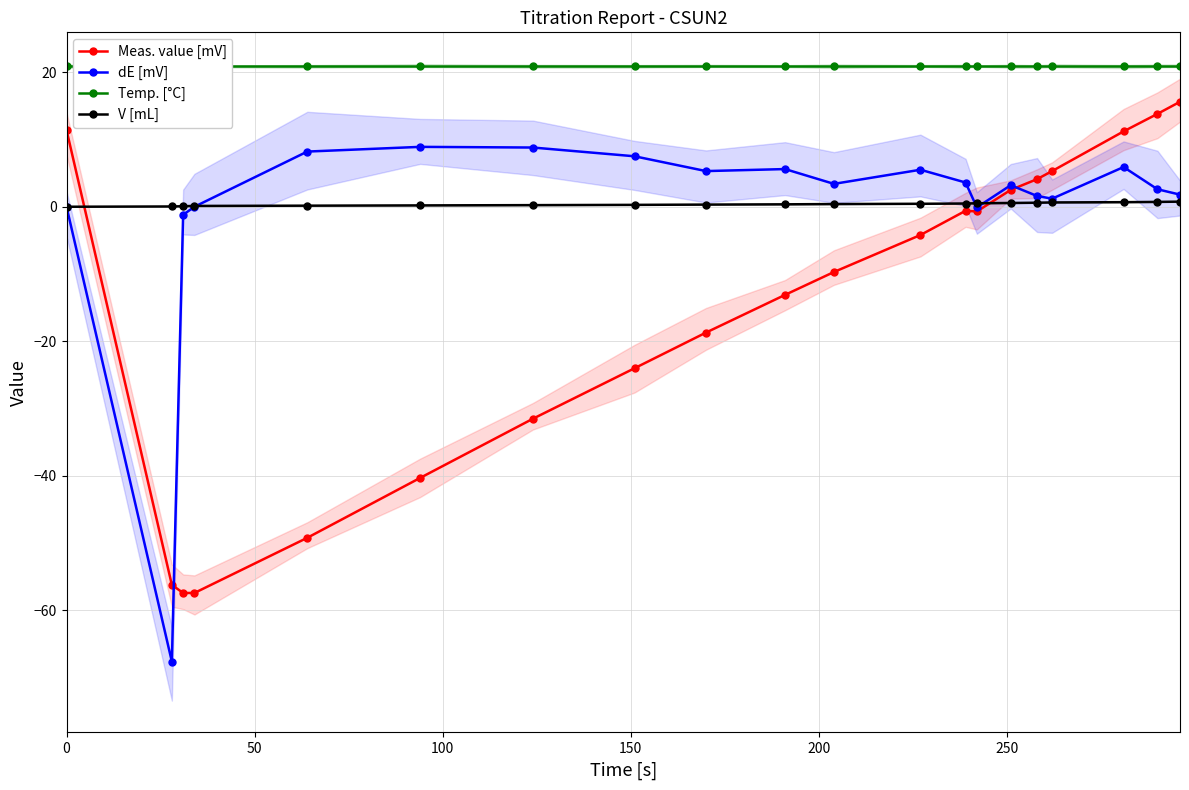

Which series has the largest total across all categories?

Temp. [°C]